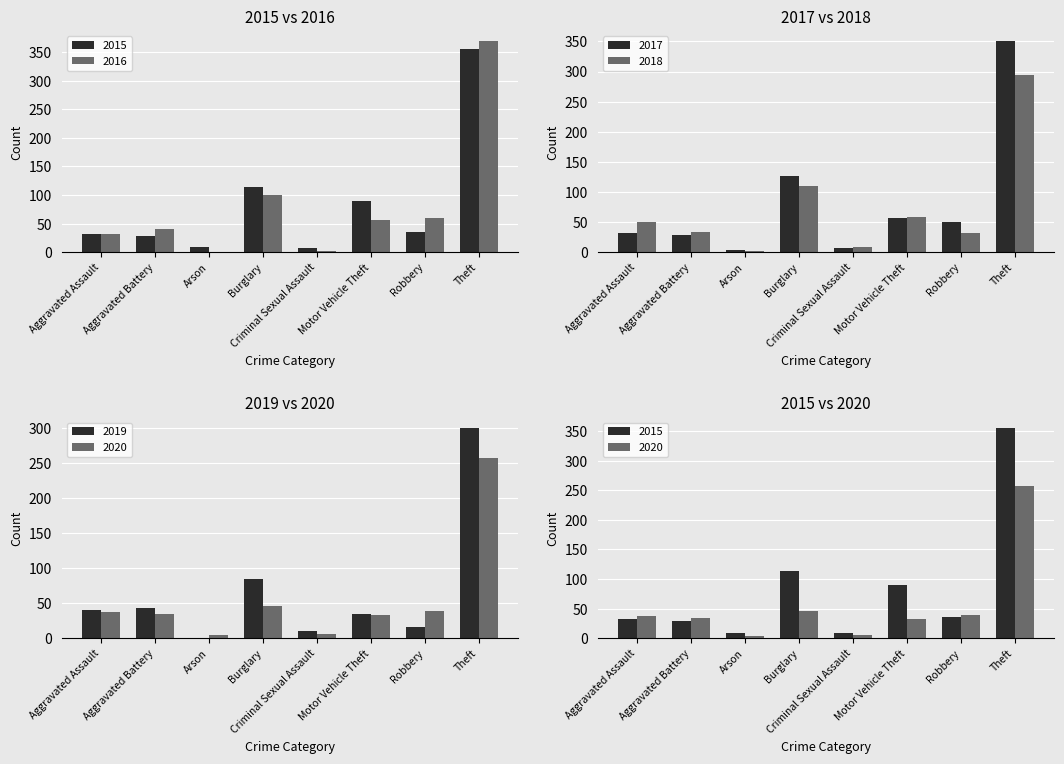

What is the sum of all 2018 values?

590